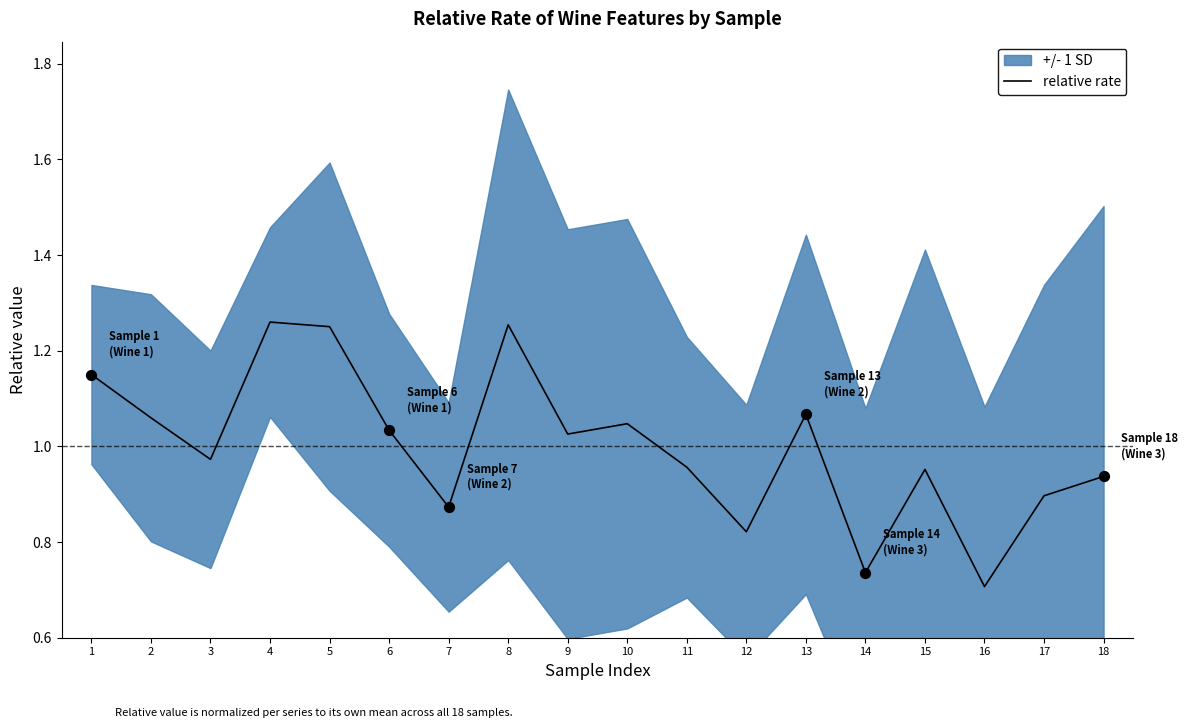

What is the change in value from 5 to 13?

-0.2